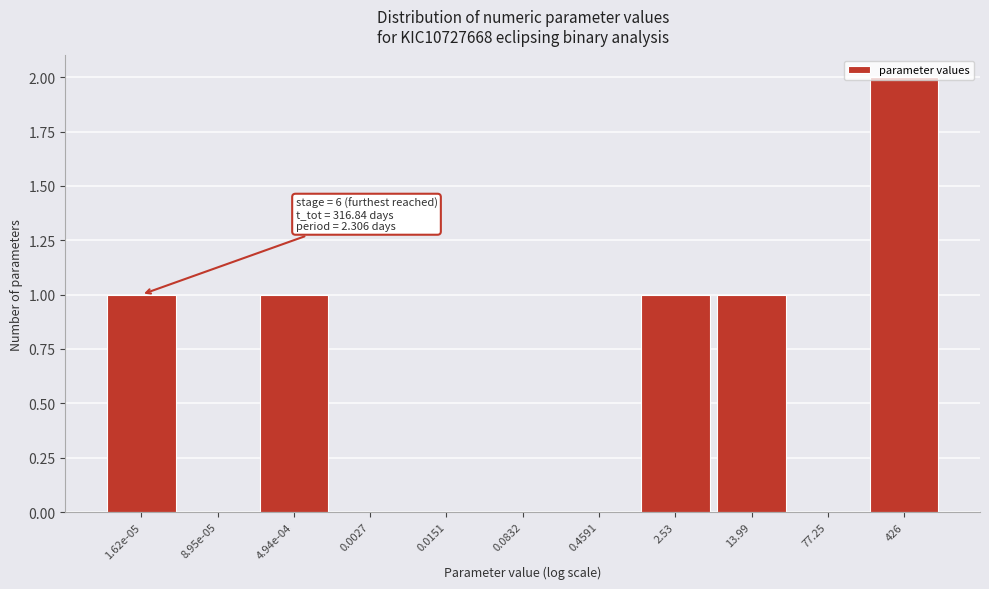

The value at 0.0832 is 0. True or false?

True